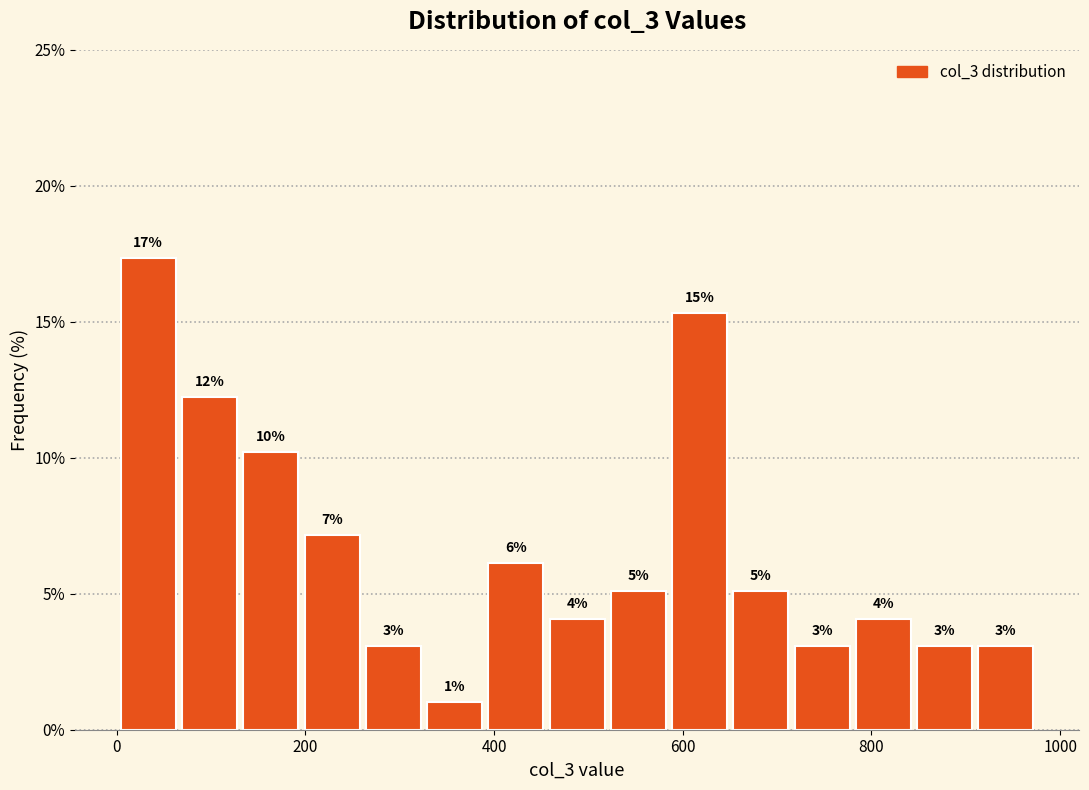

Around what value on the x-axis is the tallest bar? Give the approximate position of its centre, as read against the axis.

40